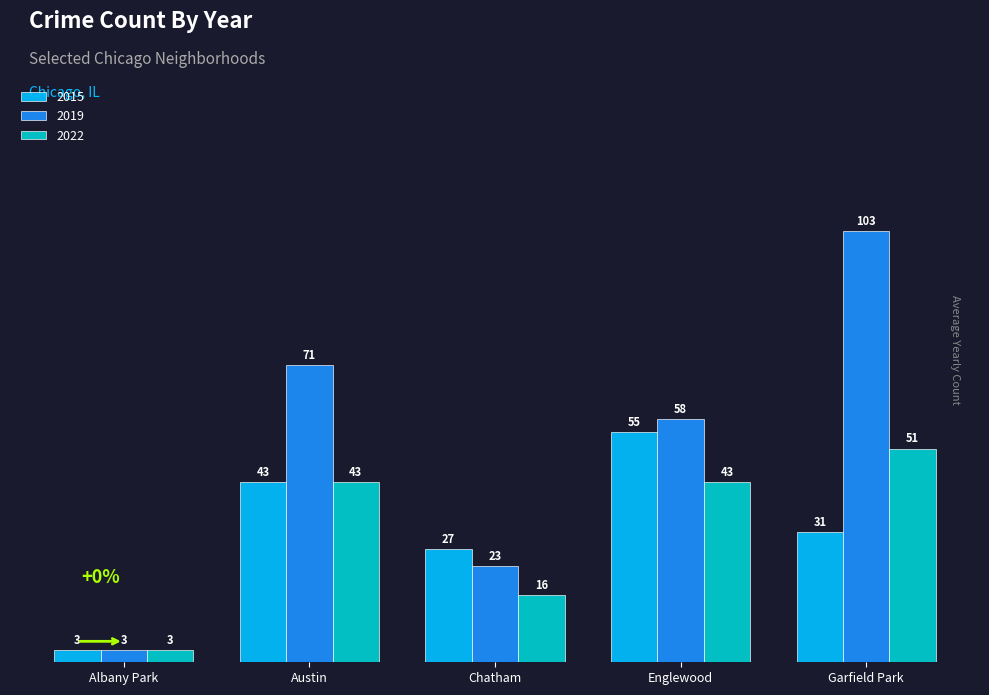

List the labels in order of 2019 value, smallest first.

Albany Park, Chatham, Englewood, Austin, Garfield Park